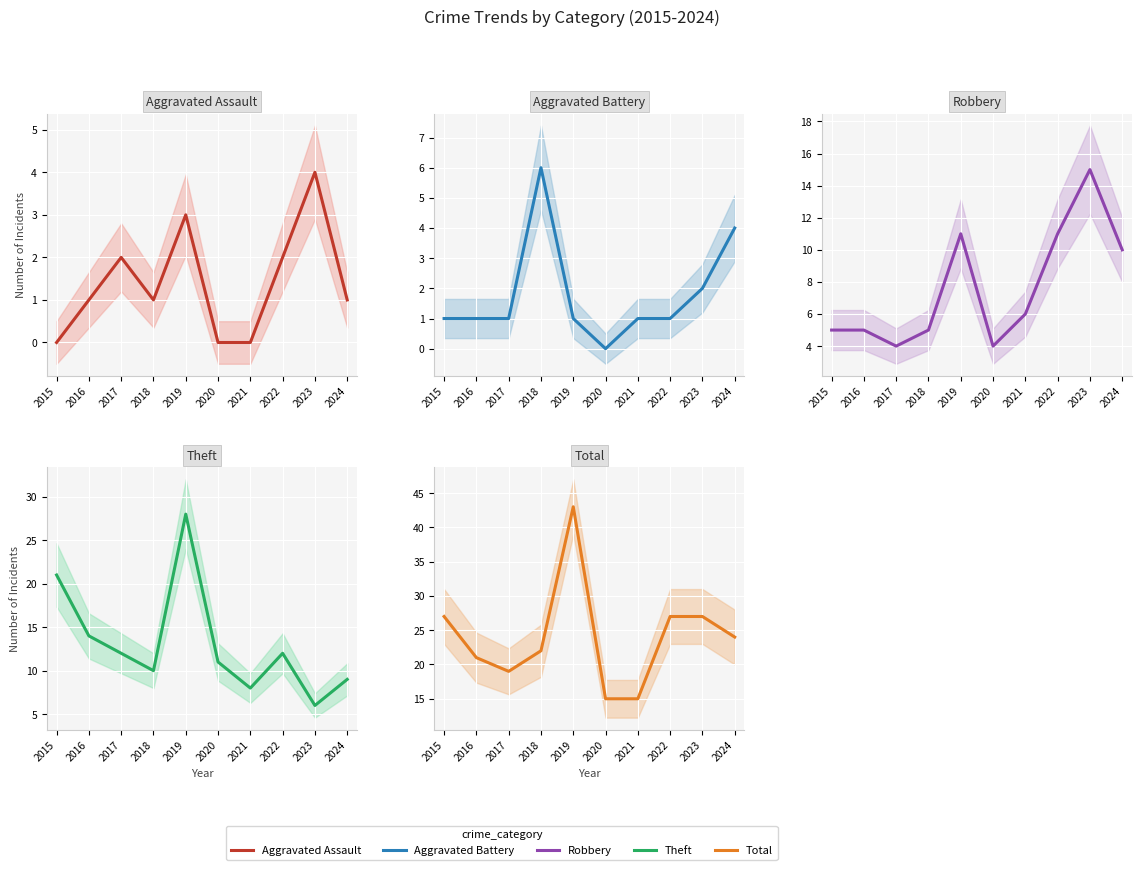

At which label is Total closest to 29?

2015